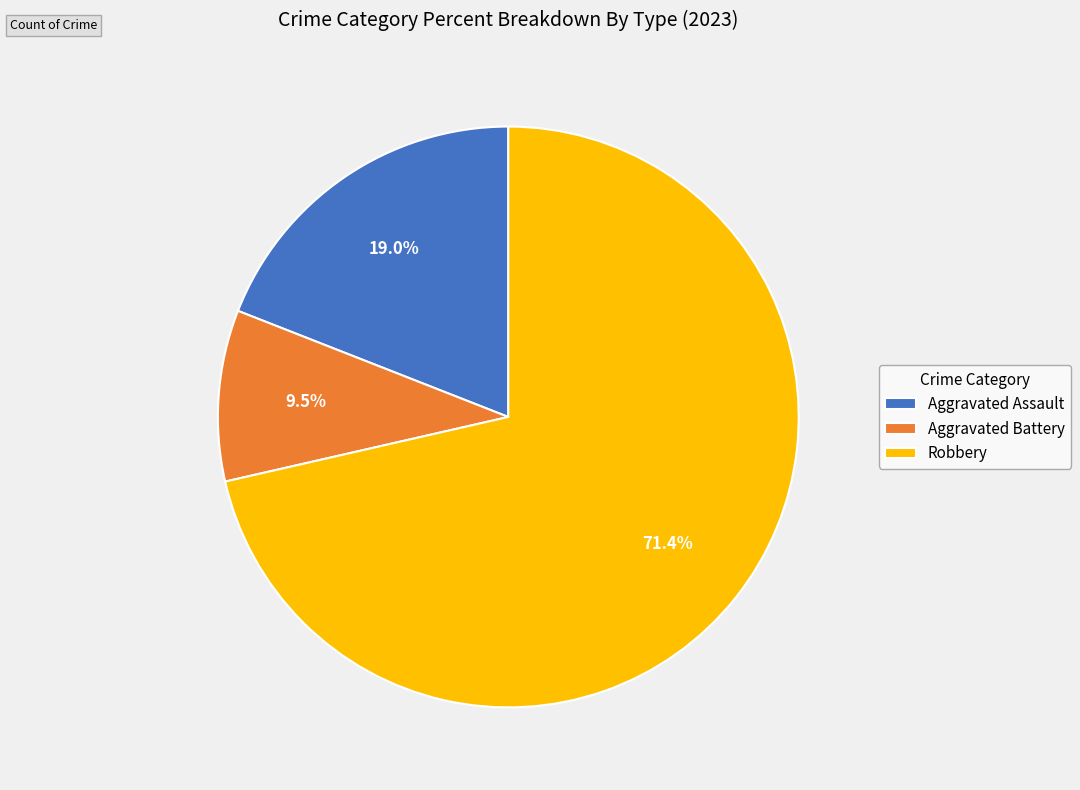

Between Aggravated Battery and Robbery, which is larger?

Robbery